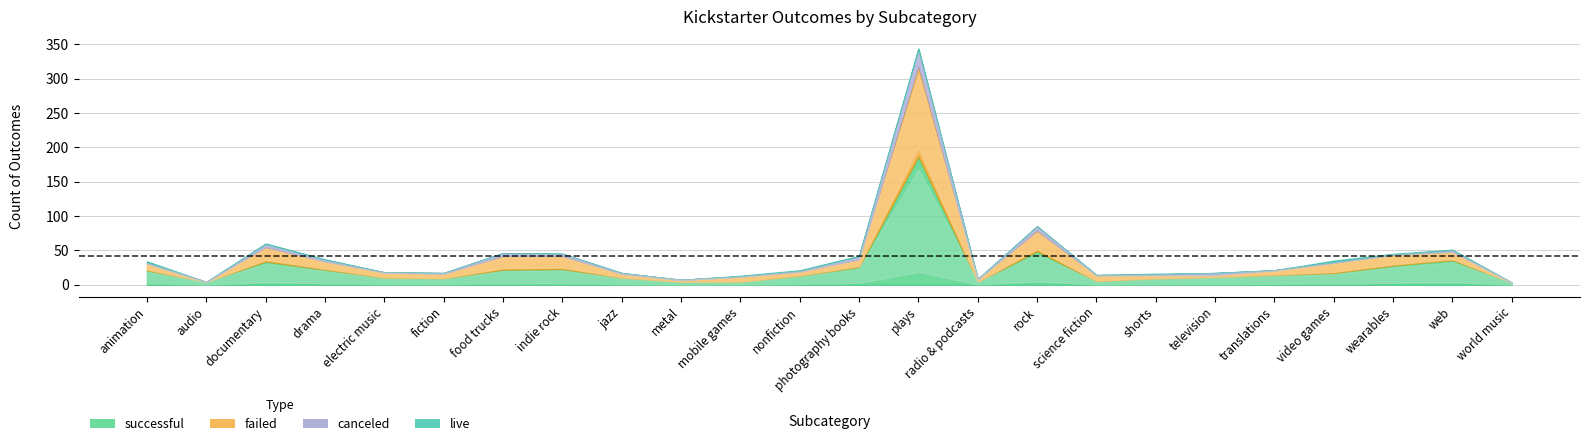

What position from the right is television?

6